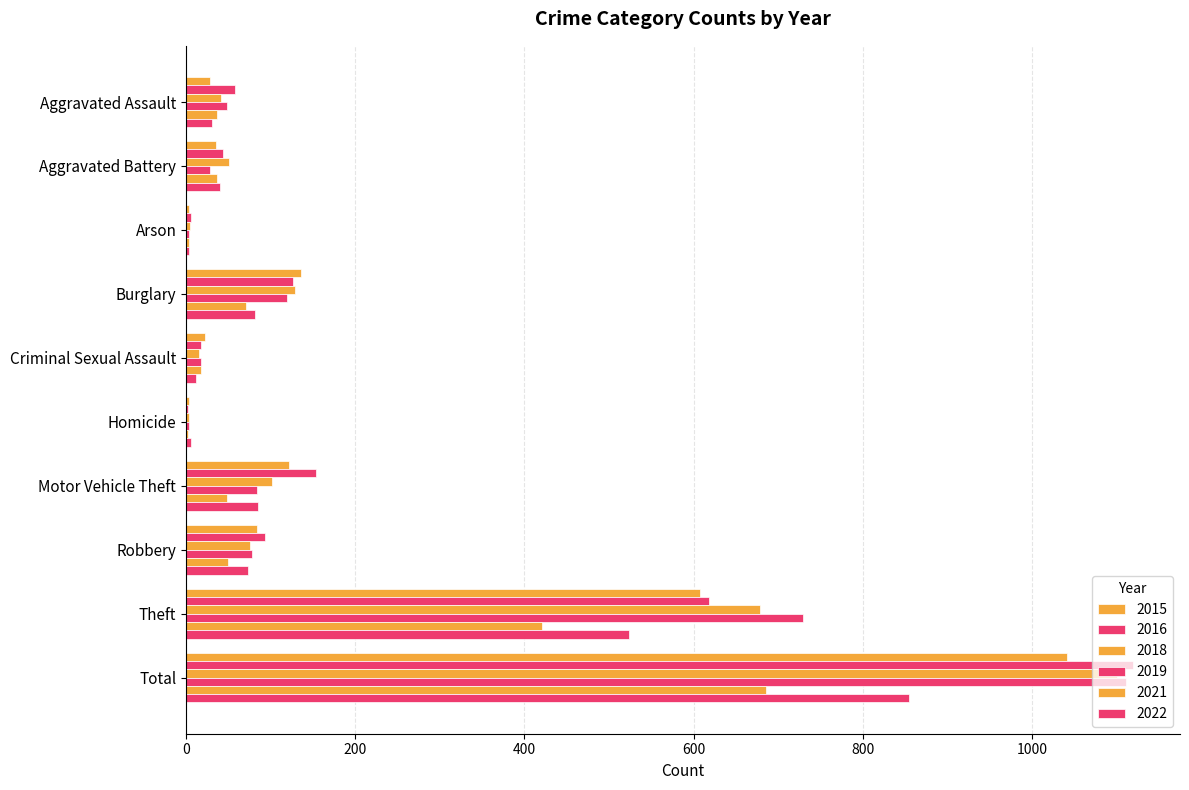

What position from the left is Criminal Sexual Assault?

5